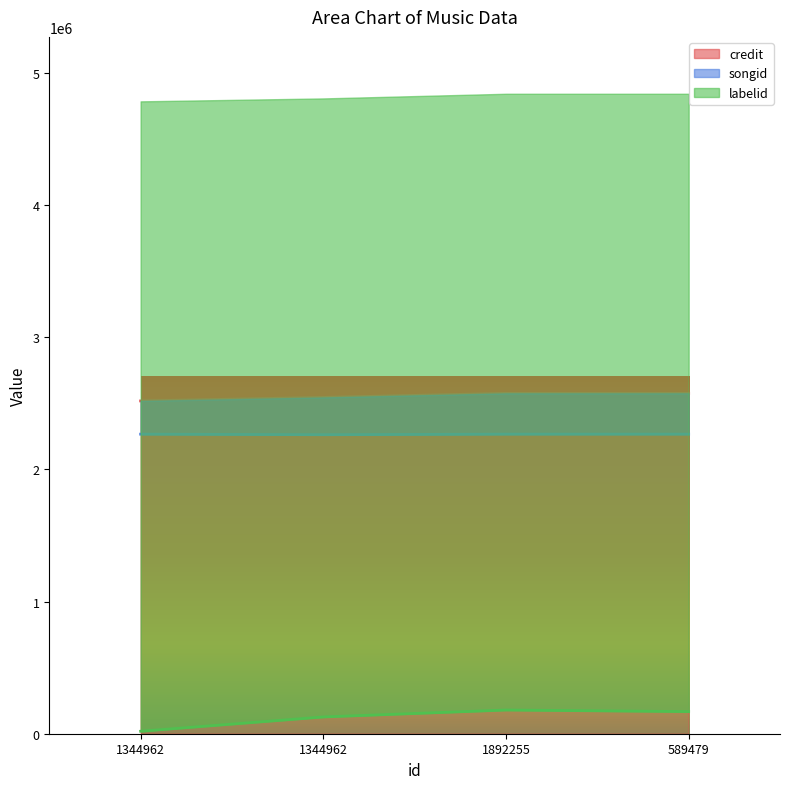

What is the difference between the labelid values at 1344962 and 1344962?

108101